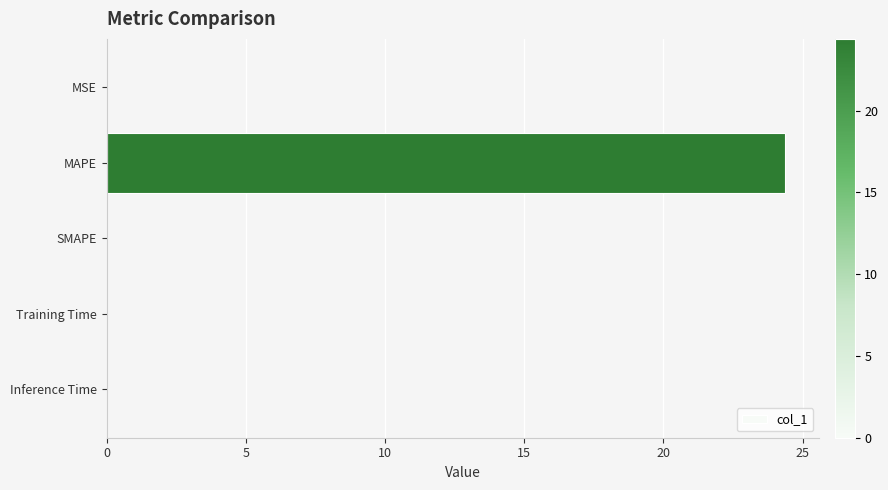

What is the sum of the values at SMAPE and MAPE?

24.4